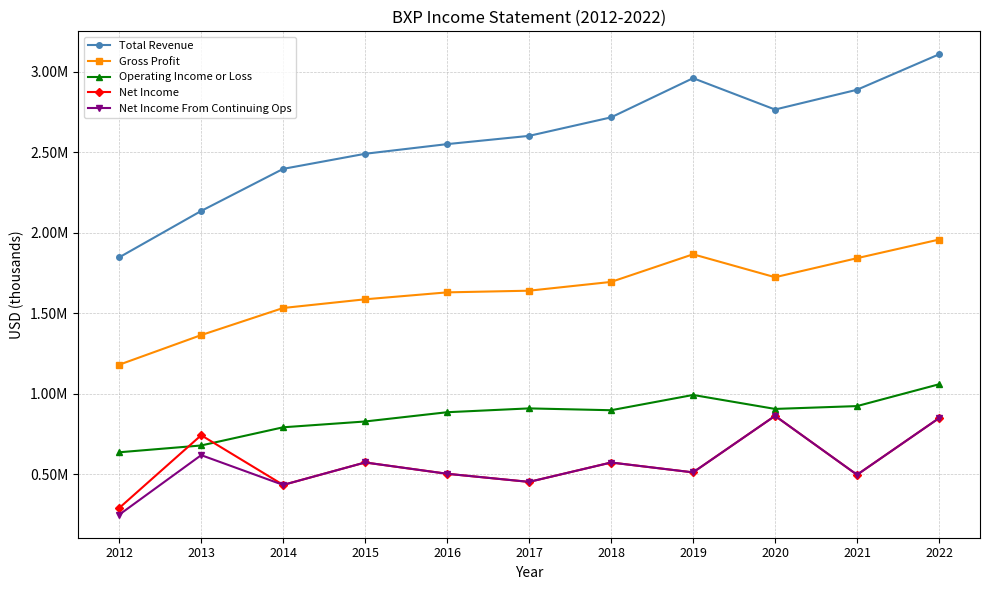

Which series has the largest total across all categories?

Total Revenue